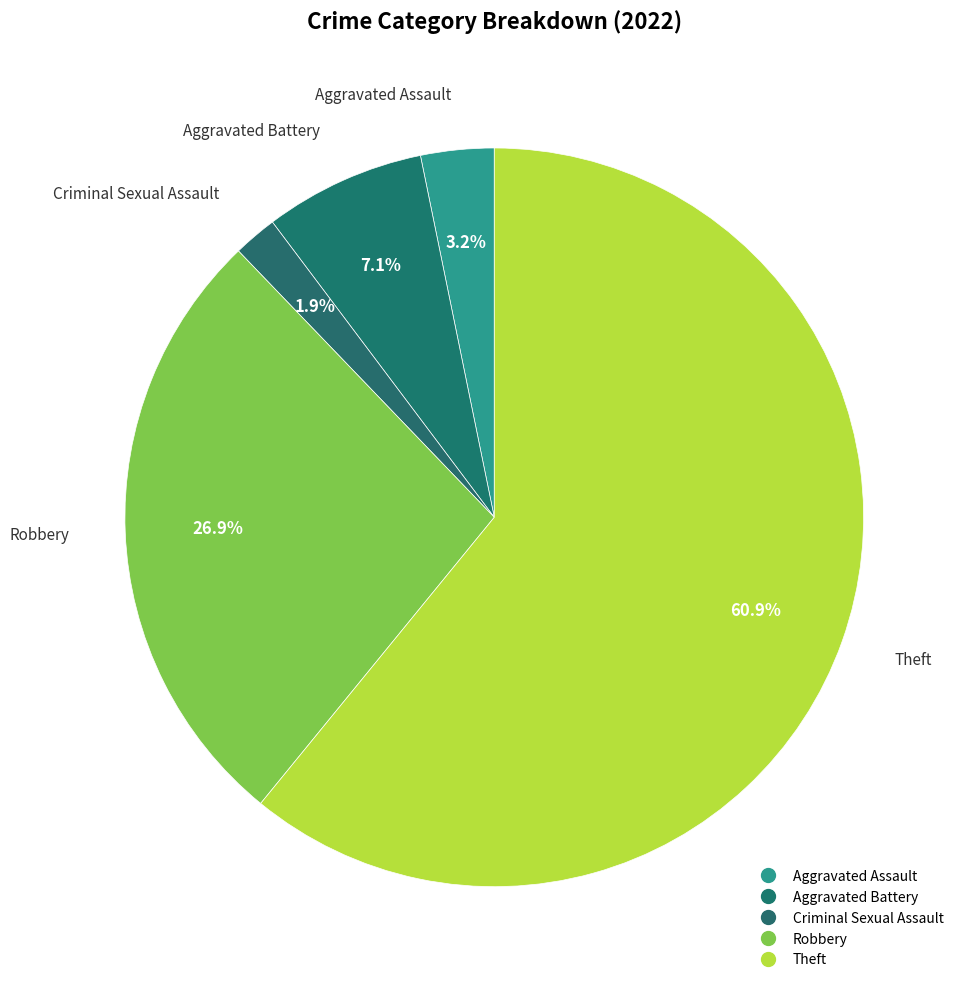

To the nearest percent, what is the difference between the Robbery and Aggravated Battery slice percentages?

20%